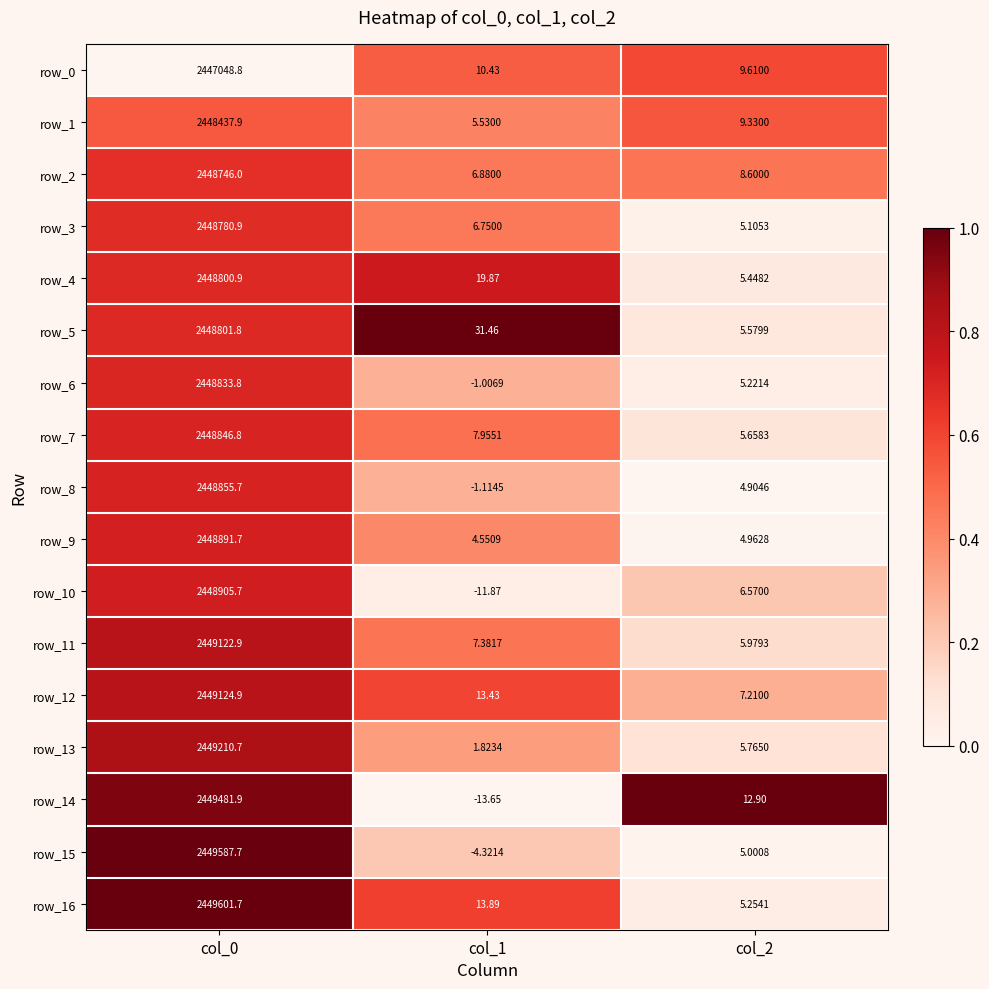

What is the greatest value displayed?

2449601.7